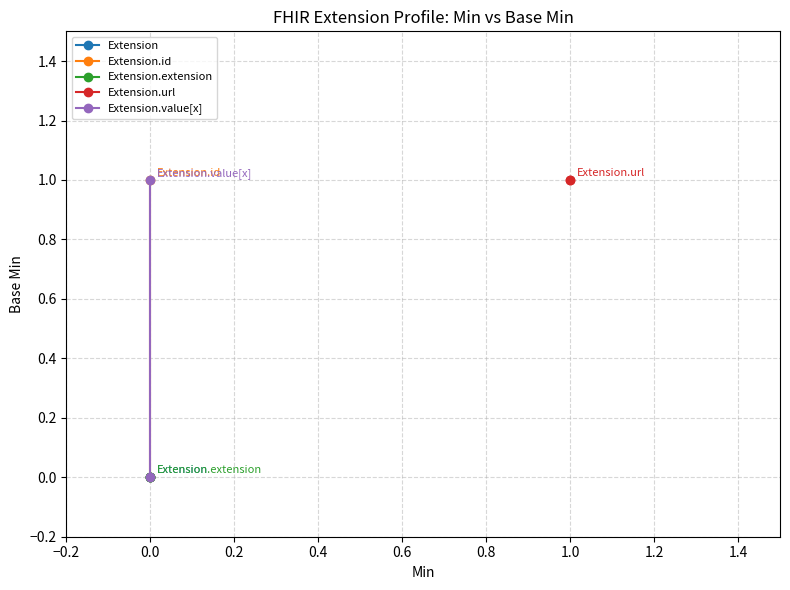

The value of Extension.id at 0.0 is 1. True or false?

True